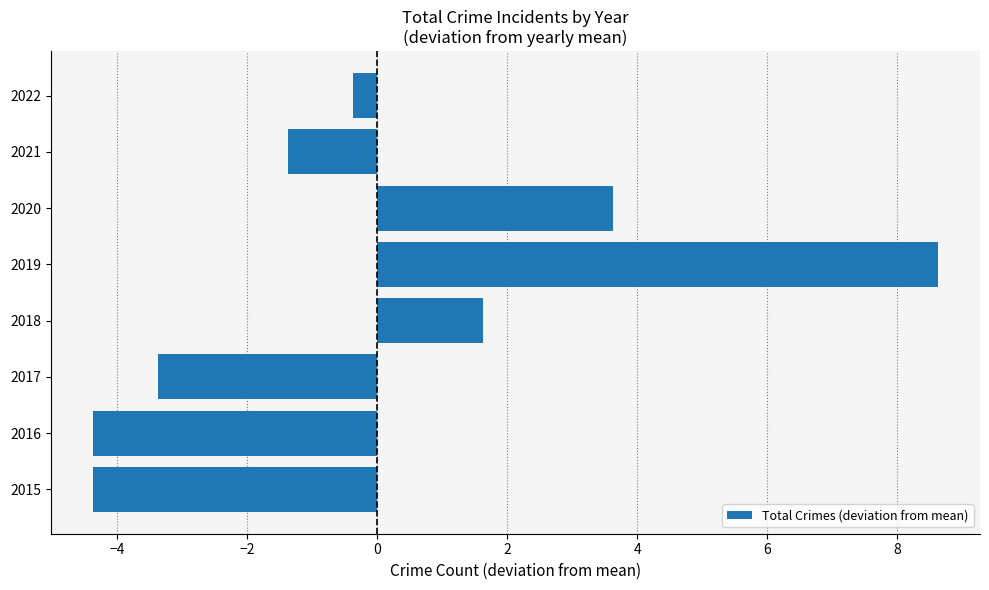

What is the difference between the maximum and minimum values?

13.0